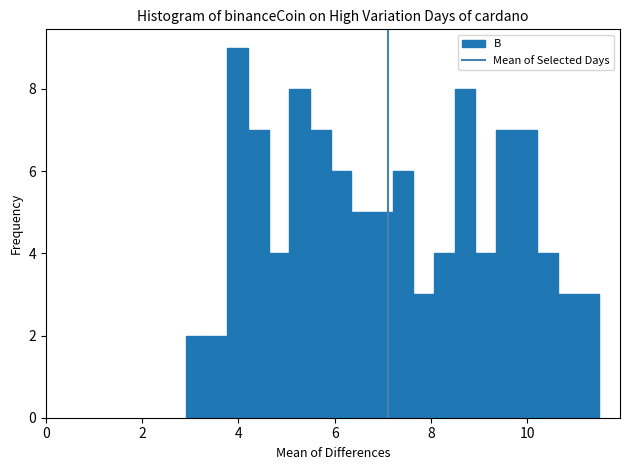

Read against the x-axis, roughly where is the centre of the tallest bar?

4.0